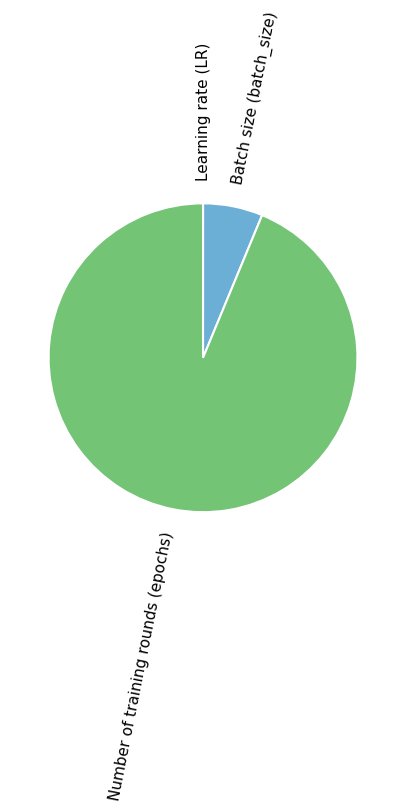

Which category accounts for the majority?

Number of training rounds (epochs)